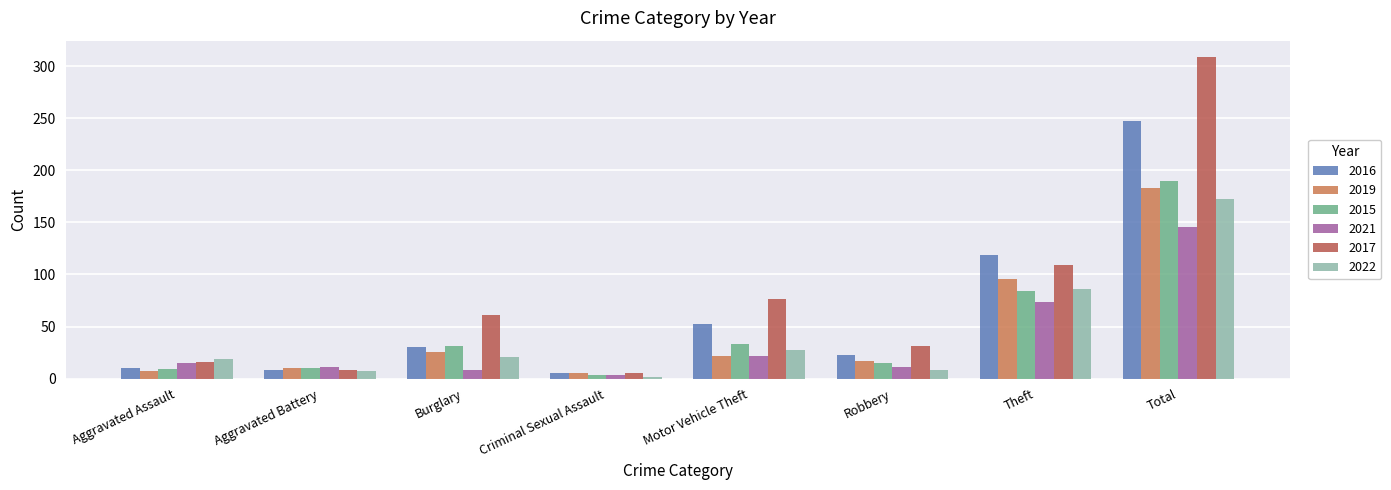

Where is 2022 nearest to the value 87?

Theft